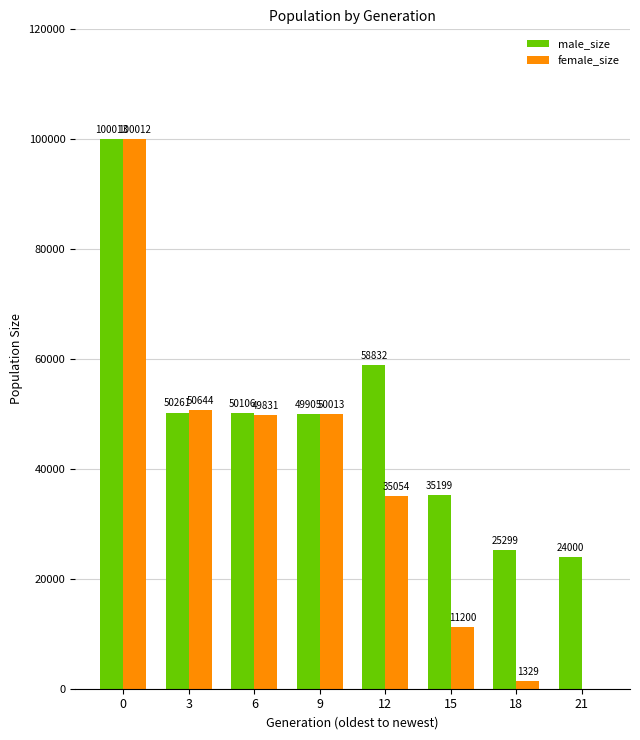

Which series has the widest spread of values?

female_size